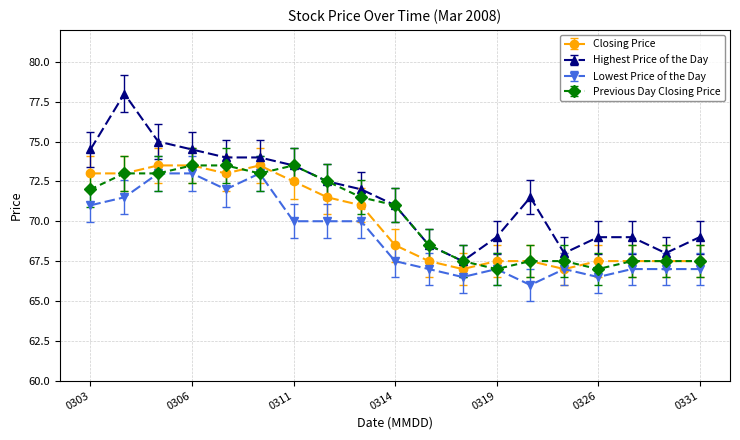

What is the highest value of the Previous Day Closing Price series?

73.5